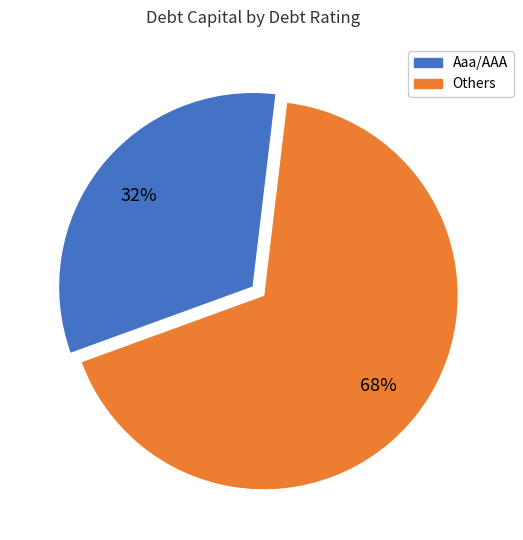

Rank the categories by value from lowest to highest.

Aaa/AAA, Others